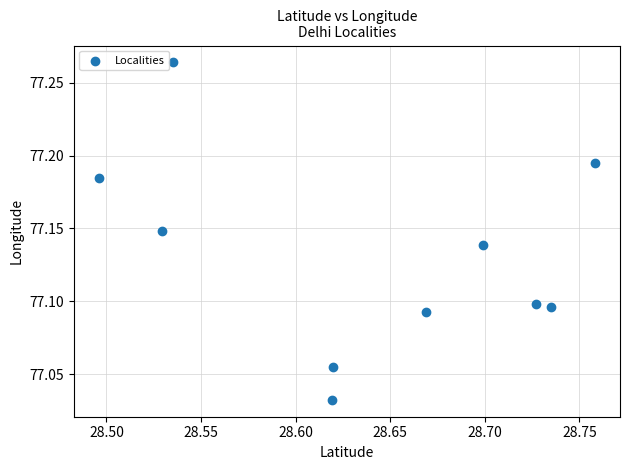

What is the average X value?

28.6